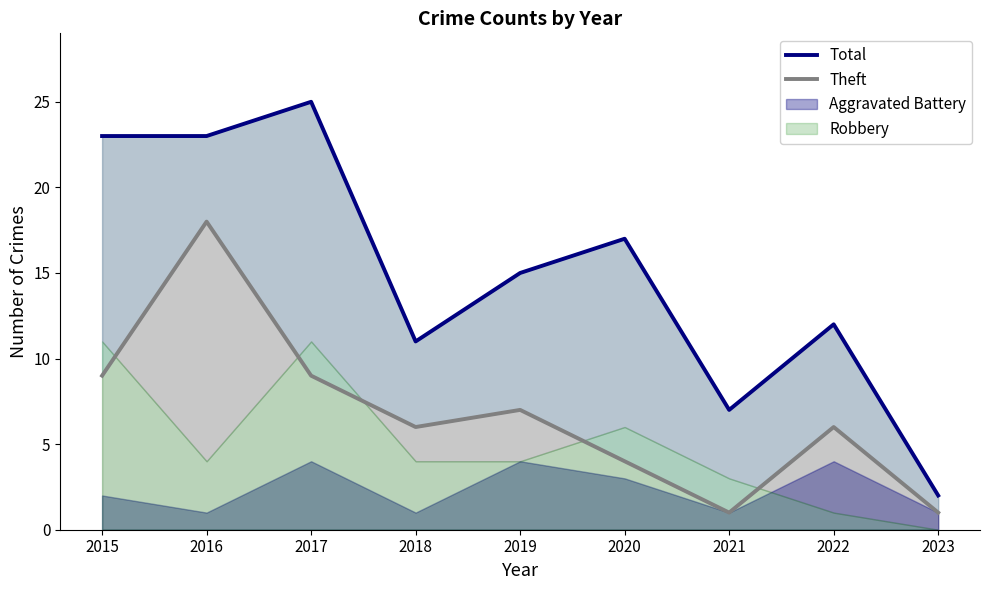

At which category does the chart reach its minimum across all series?

2021